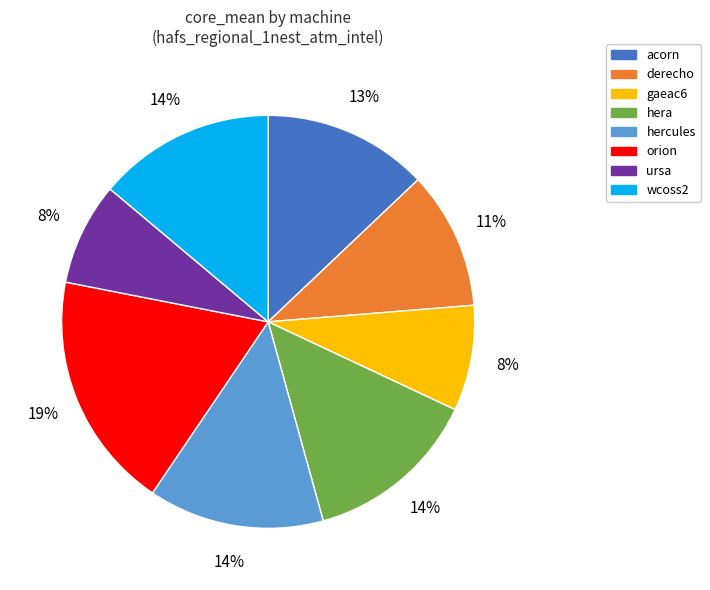

To the nearest percent, what is the average slice percentage?

12%